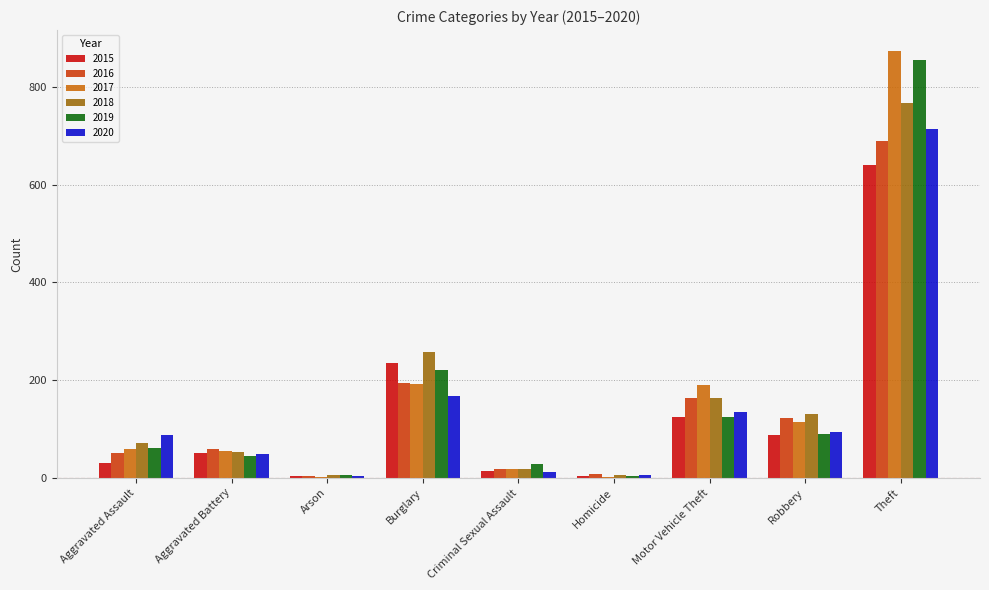

Between Homicide and Robbery, which series saw the biggest shift?

2018